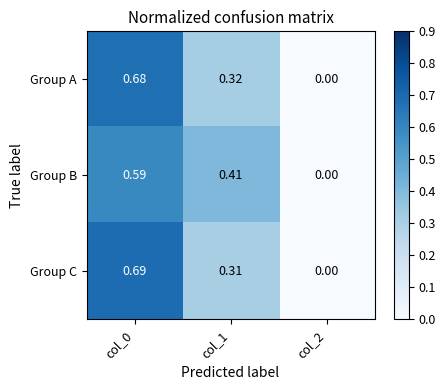

At col_0, list the series in order from largest to smallest.

Group C, Group A, Group B